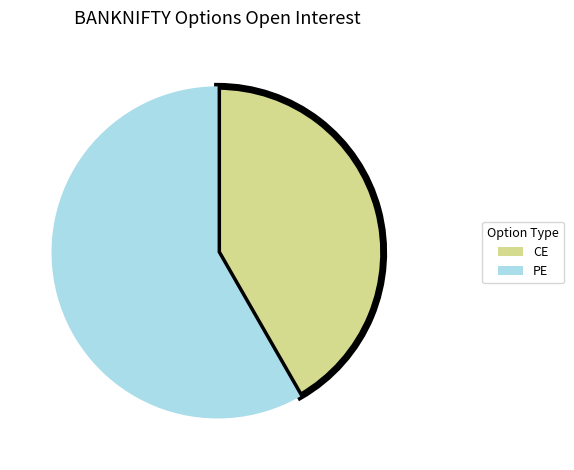

Between PE and CE, which is larger?

PE